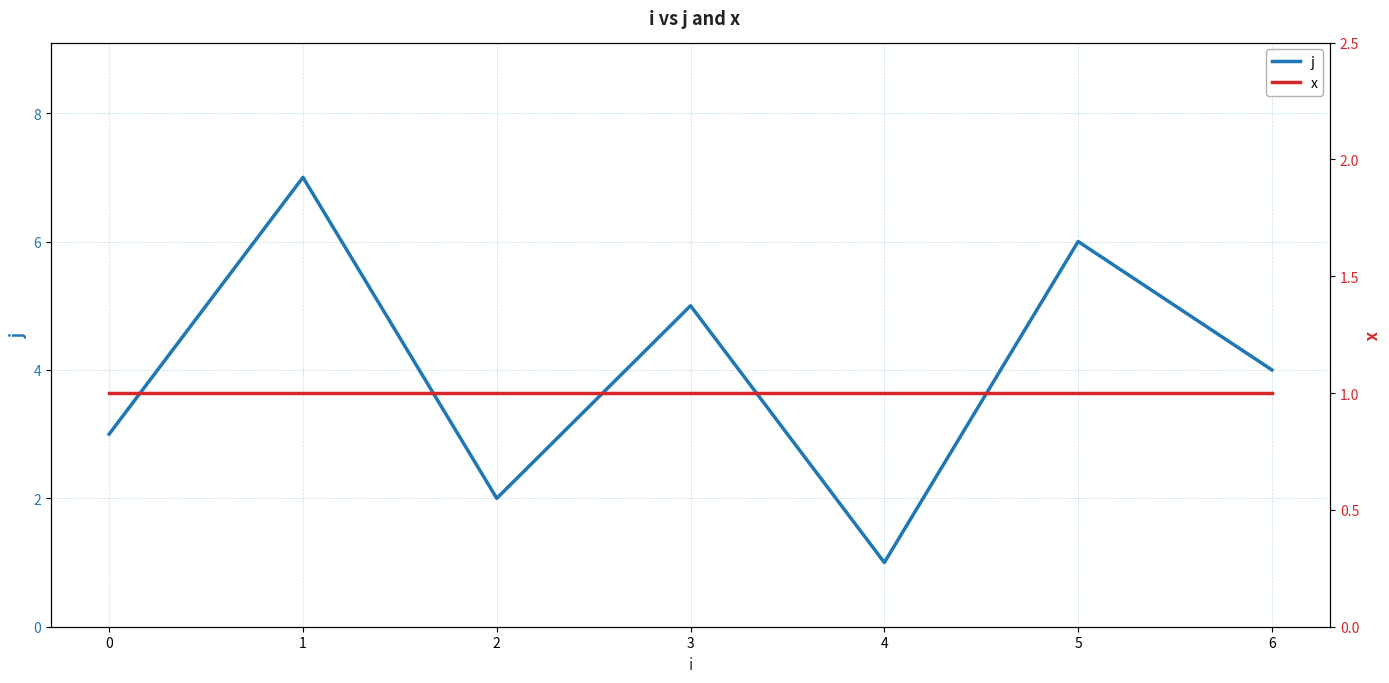

The j series shows 4 at 0. True or false?

False